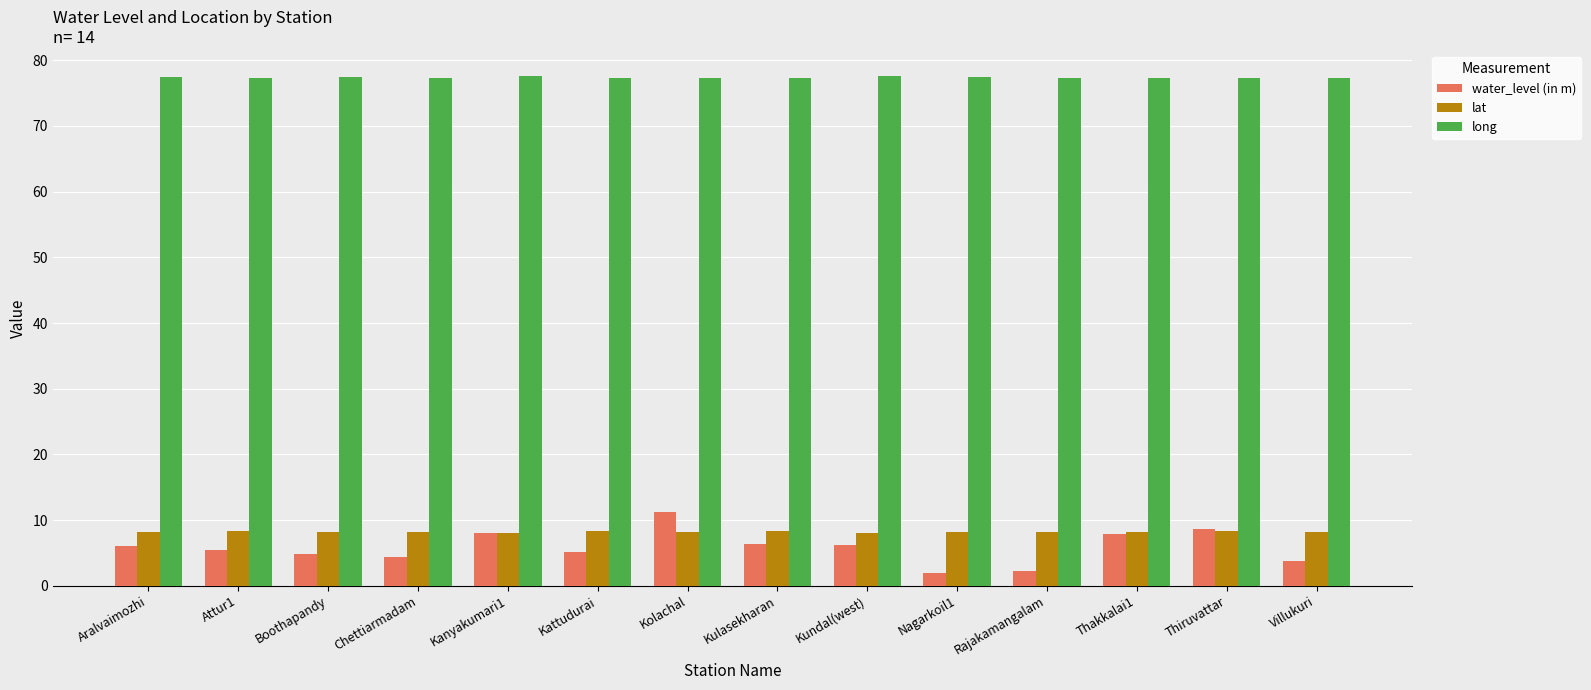

What are all the series names shown in the legend?

water_level (in m), lat, long